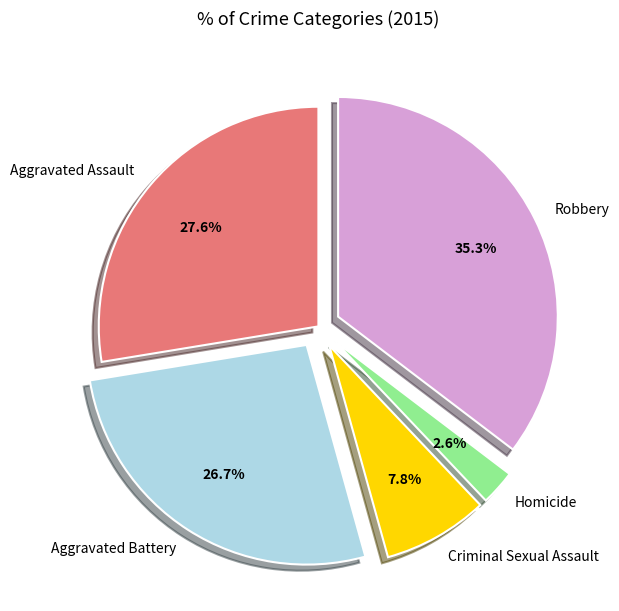

To the nearest percent, what portion does Robbery represent?

35%